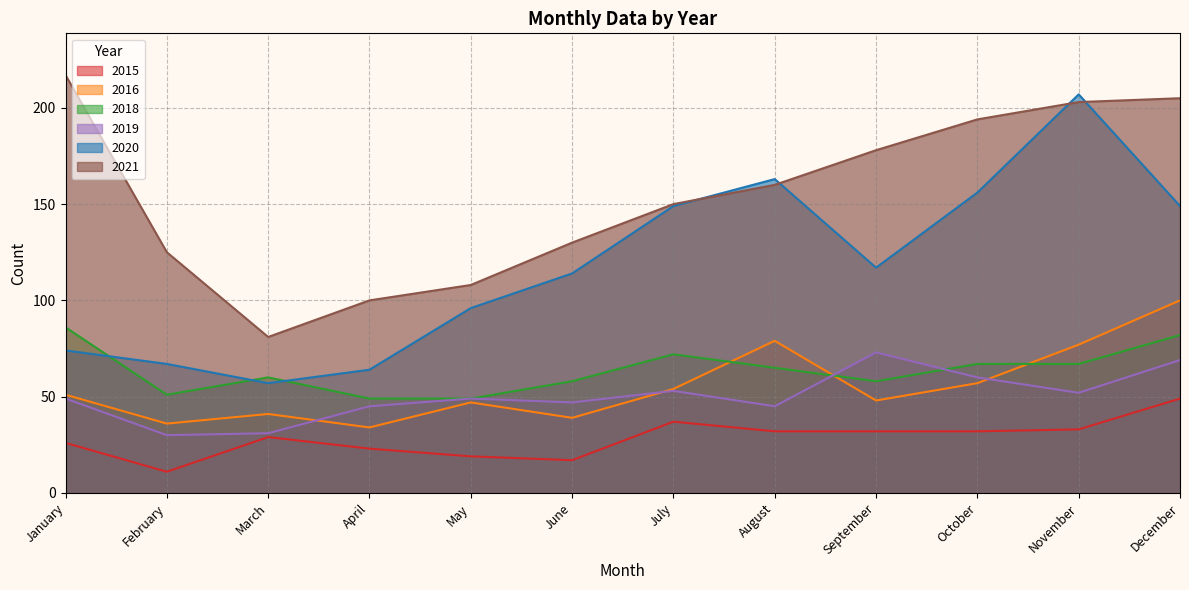

What is the spread (max minus min) of values at March?

52